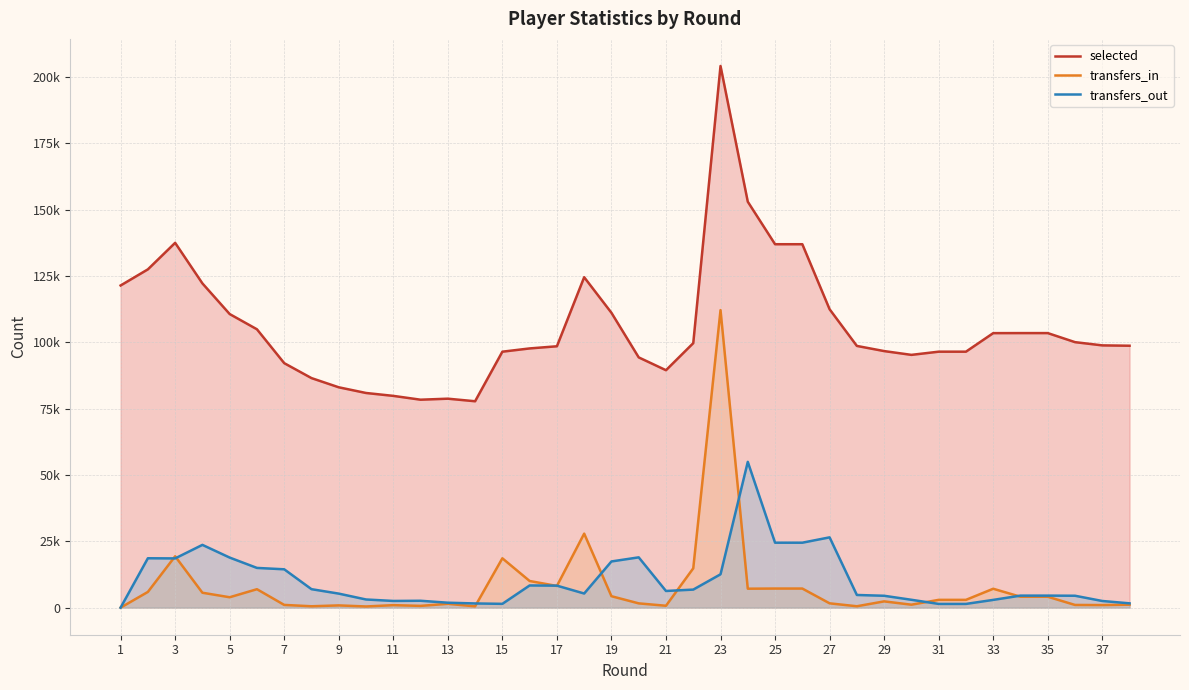

What are all the series names shown in the legend?

selected, transfers_in, transfers_out